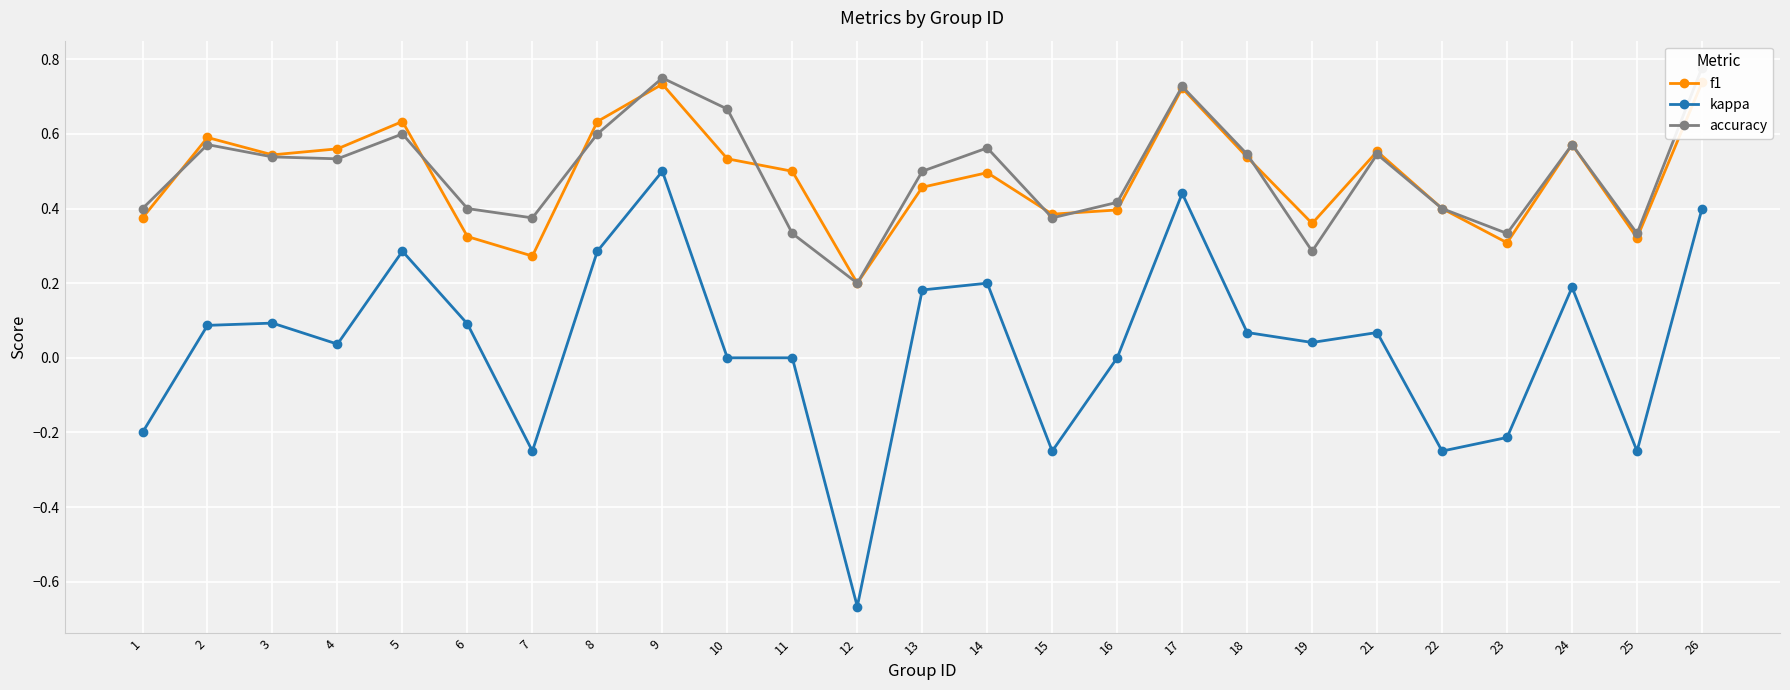

What value does the accuracy series have at 3?

0.5